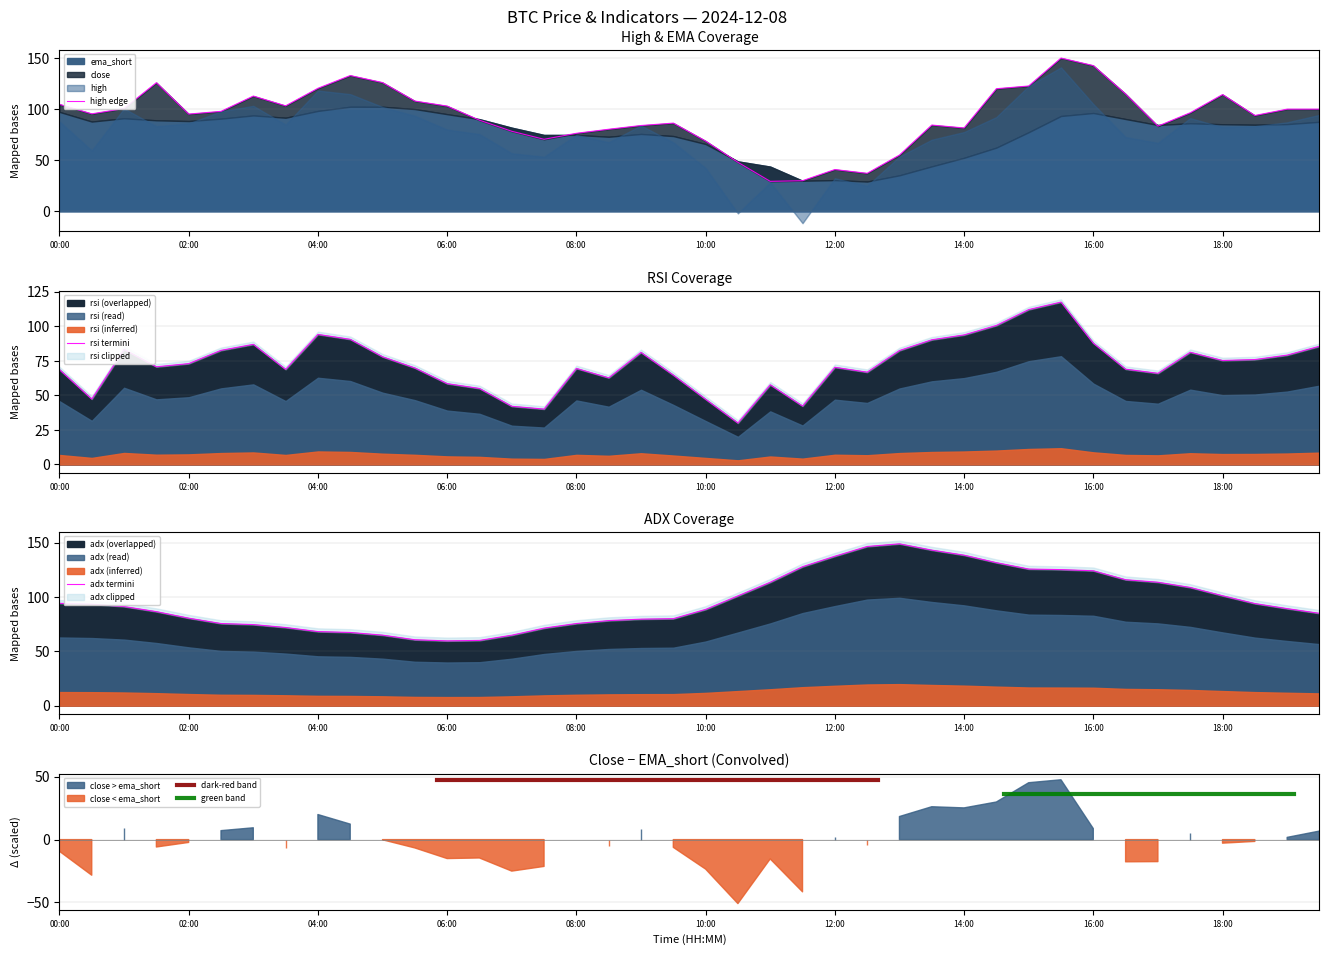

What position from the left is 2024-12-08 13:00?

27